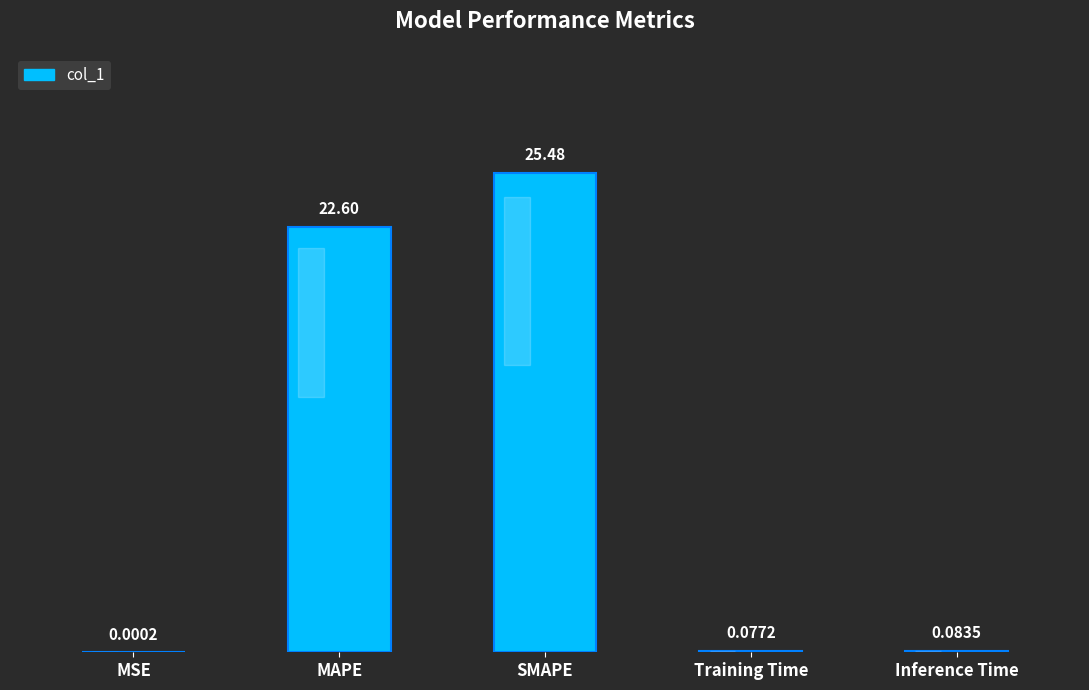

What is the average value?

9.6